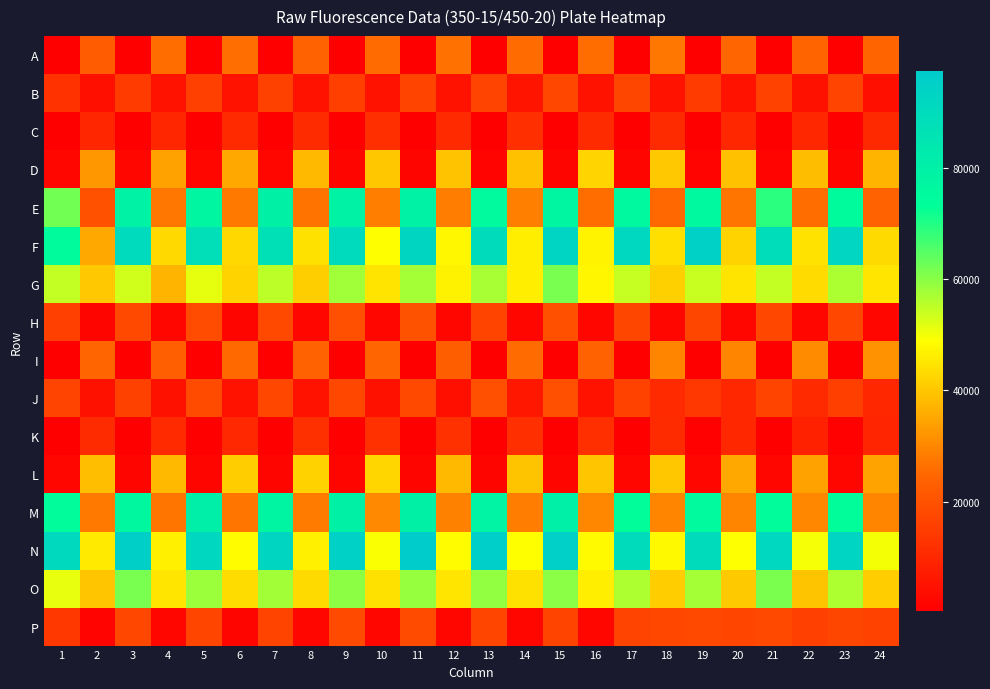

What is the difference between the highest and lowest values at 6?

46569